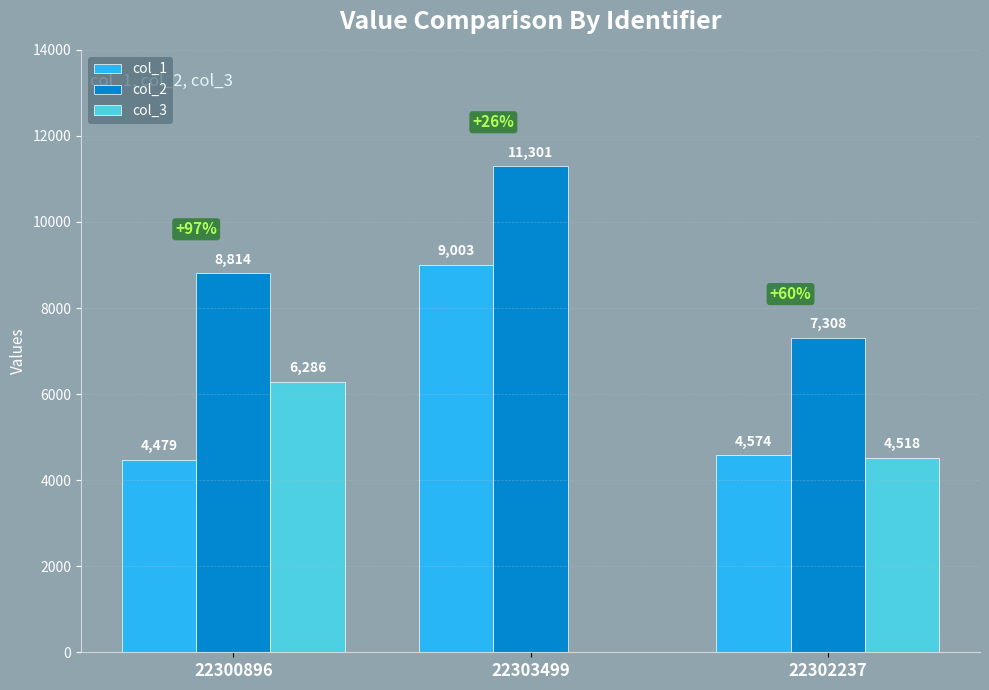

Which series has the largest total across all categories?

col_2